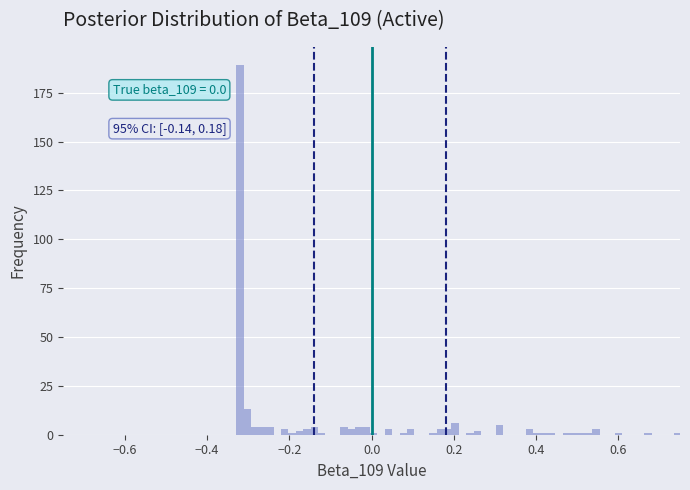

Read against the x-axis, roughly where is the centre of the tallest bar?

-0.32